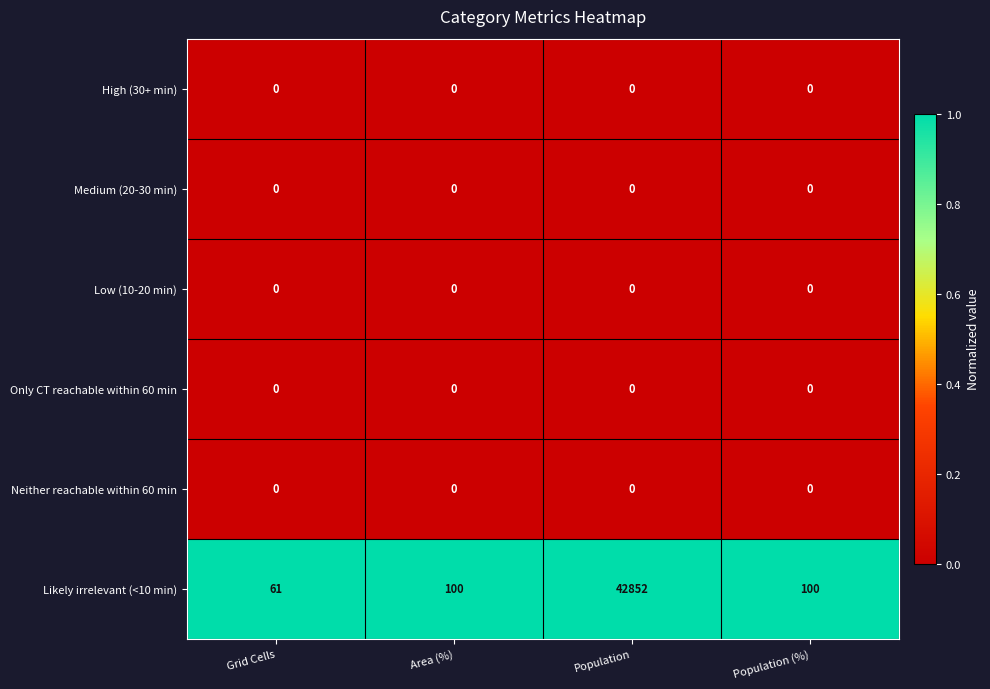

Reading left to right, transcribe all the data shown in this chart.

High (30+ min): 0	0	0	0
Medium (20-30 min): 0	0	0	0
Low (10-20 min): 0	0	0	0
Only CT reachable within 60 min: 0	0	0	0
Neither reachable within 60 min: 0	0	0	0
Likely irrelevant (<10 min): 61	100	42852	100